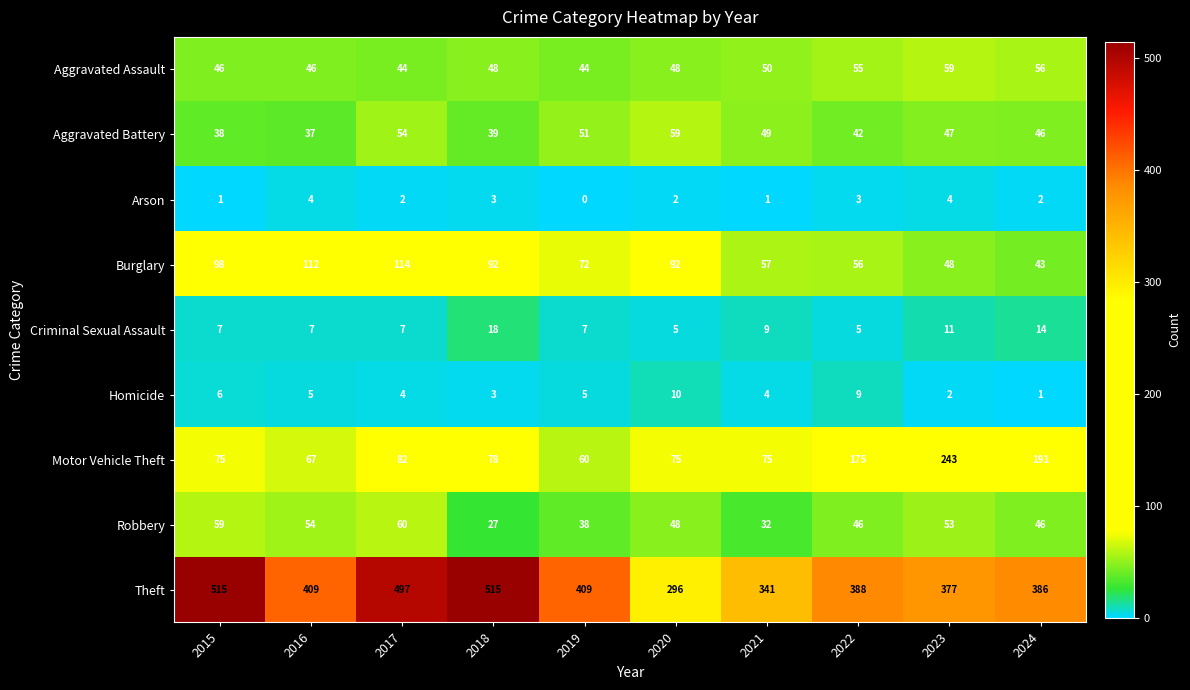

How many data points does each series have?

10